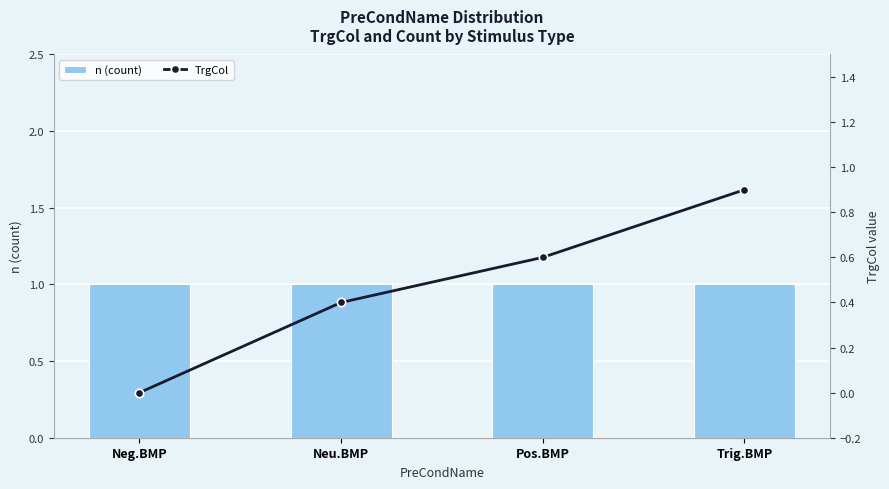

Does the chart contain any negative values?

No